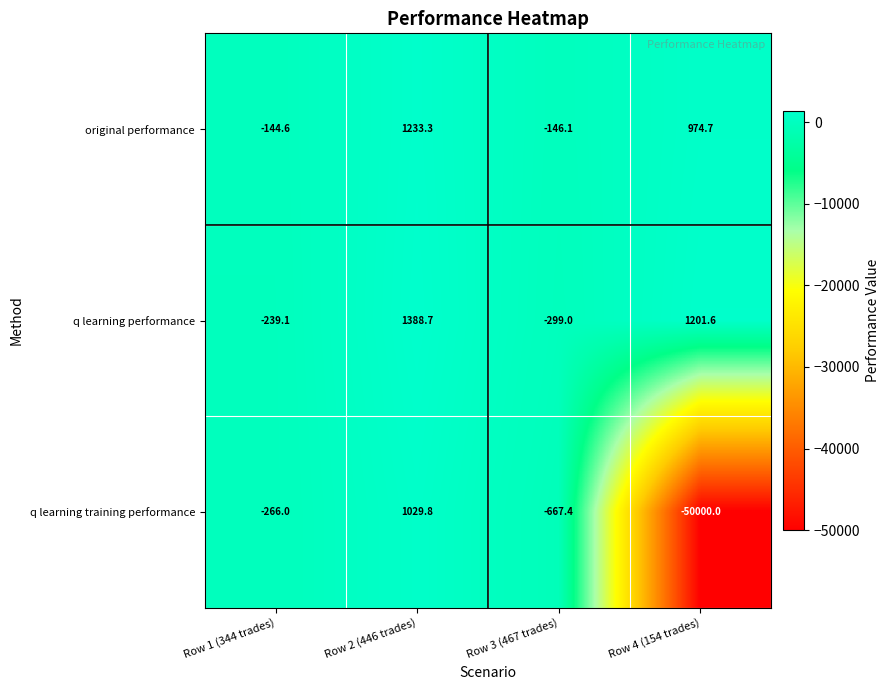

What is the difference between the maximum and minimum values in the original performance series?

1379.4